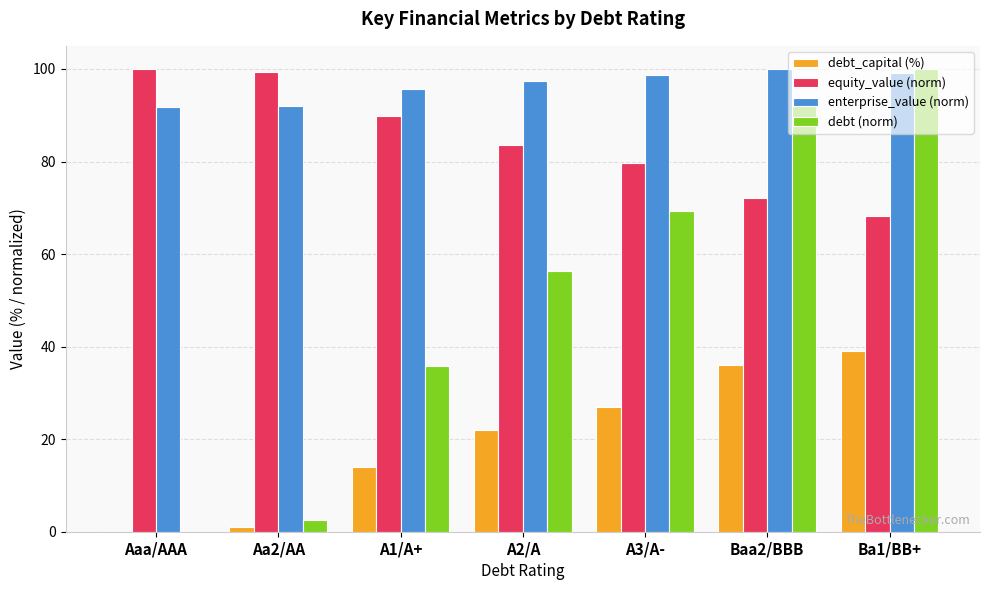

Are the bars grouped side by side (vs. stacked)?

Yes